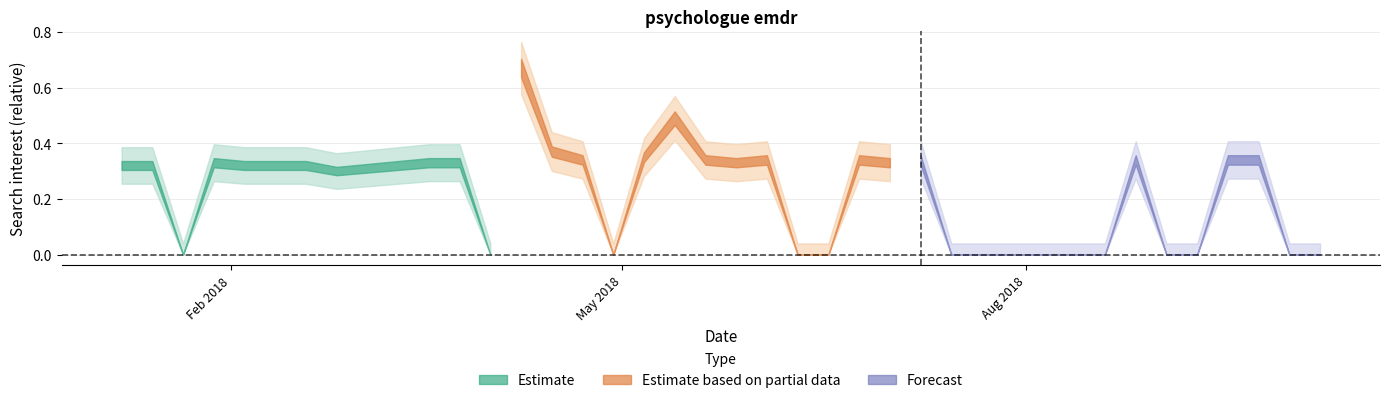

Reading left to right, what are all the values shown in this chart?

2018-01-07=0.3	2018-01-14=0.3	2018-01-21=0.0	2018-01-28=0.3	2018-02-04=0.3	2018-02-11=0.3	2018-02-18=0.3	2018-02-25=0.3	2018-03-04=0.3	2018-03-11=0.3	2018-03-18=0.3	2018-03-25=0.3	2018-04-01=0.0	2018-04-08=0.7	2018-04-15=0.4	2018-04-22=0.3	2018-04-29=0.0	2018-05-06=0.3	2018-05-13=0.5	2018-05-20=0.3	2018-05-27=0.3	2018-06-03=0.3	2018-06-10=0.0	2018-06-17=0.0	2018-06-24=0.3	2018-07-01=0.3	2018-07-08=0.3	2018-07-15=0.0	2018-07-22=0.0	2018-07-29=0.0	2018-08-05=0.0	2018-08-12=0.0	2018-08-19=0.0	2018-08-26=0.3	2018-09-02=0.0	2018-09-09=0.0	2018-09-16=0.3	2018-09-23=0.3	2018-09-30=0.0	2018-10-07=0.0